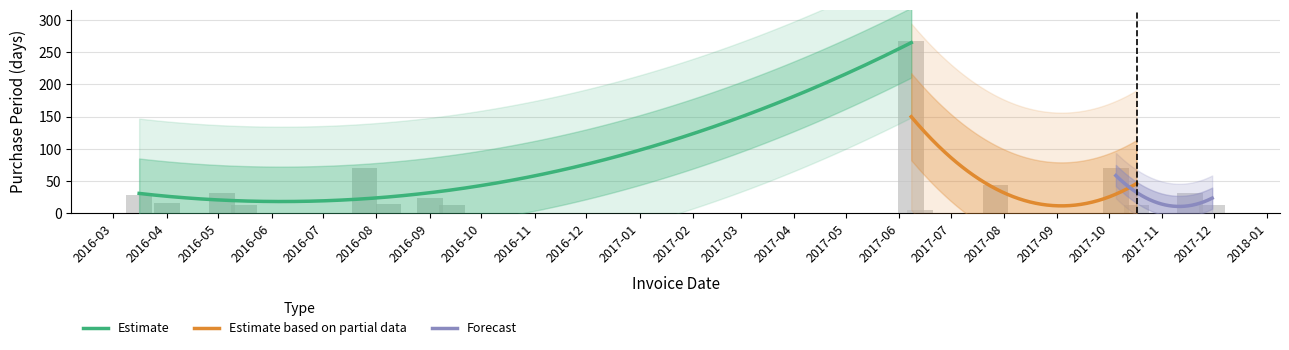

What is the approximate value at 2017-11-17, to the nearest 10?

30